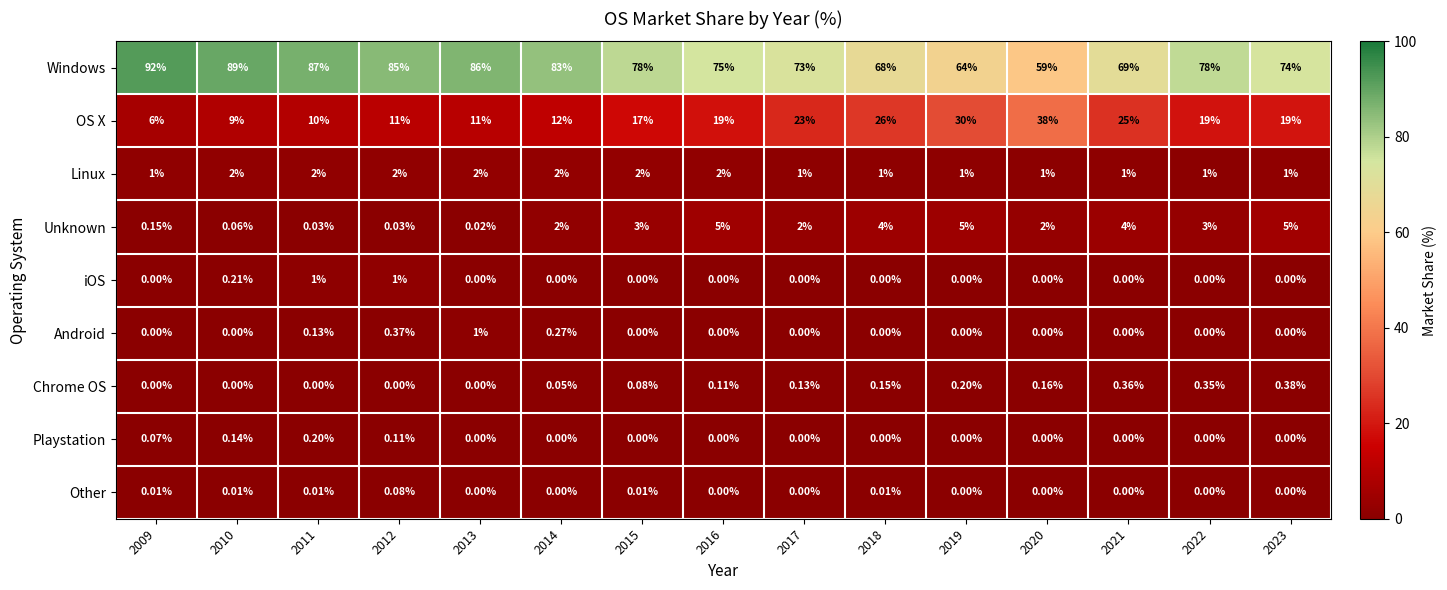

Which series has the largest range (max minus min)?

Windows